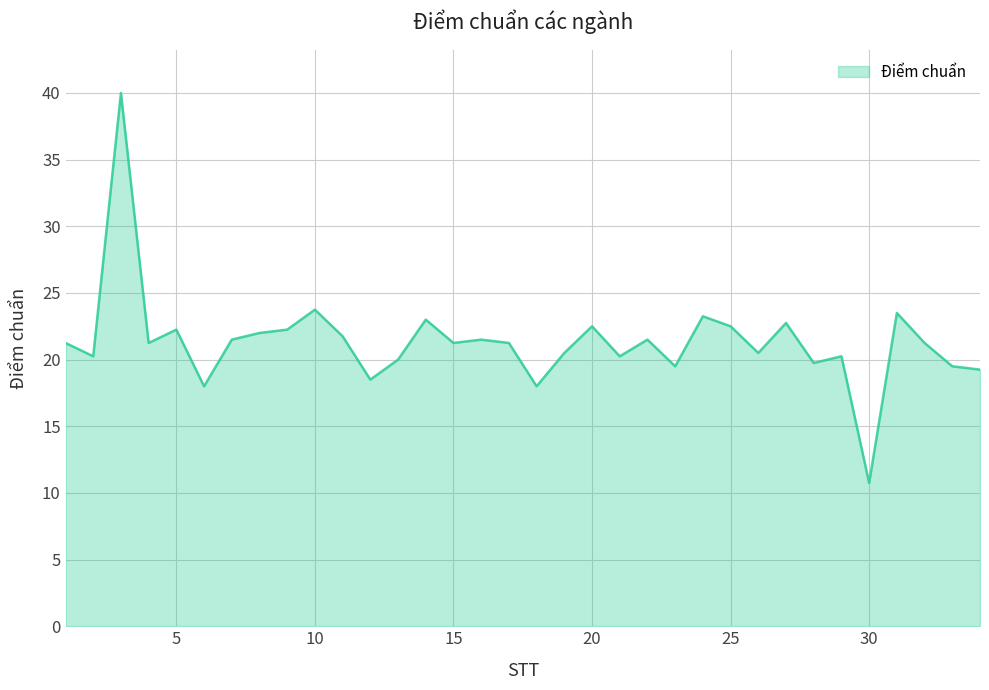

What is the smallest value displayed?

10.8